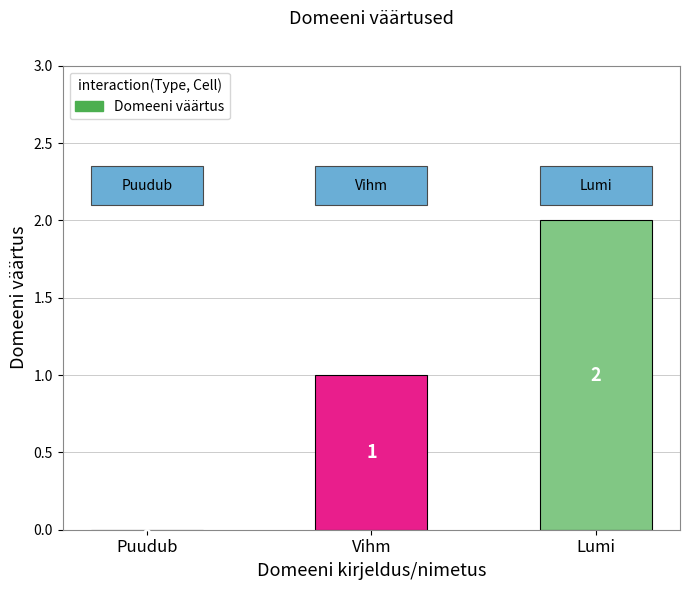

The value at Vihm is 1. True or false?

True